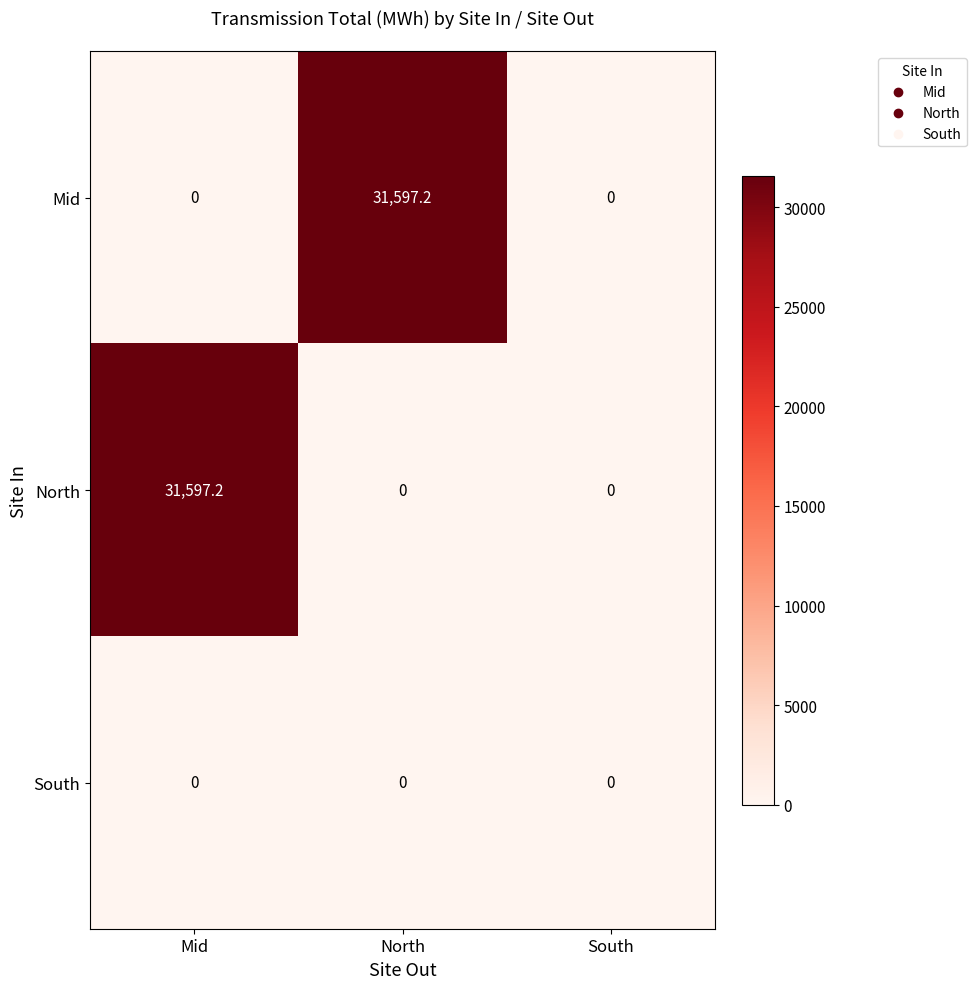

Reading right to left, extract all data points from this chart.

Mid: South=0.0	North=31597.2	Mid=0.0
North: South=0.0	North=0.0	Mid=31597.2
South: South=0.0	North=0.0	Mid=0.0